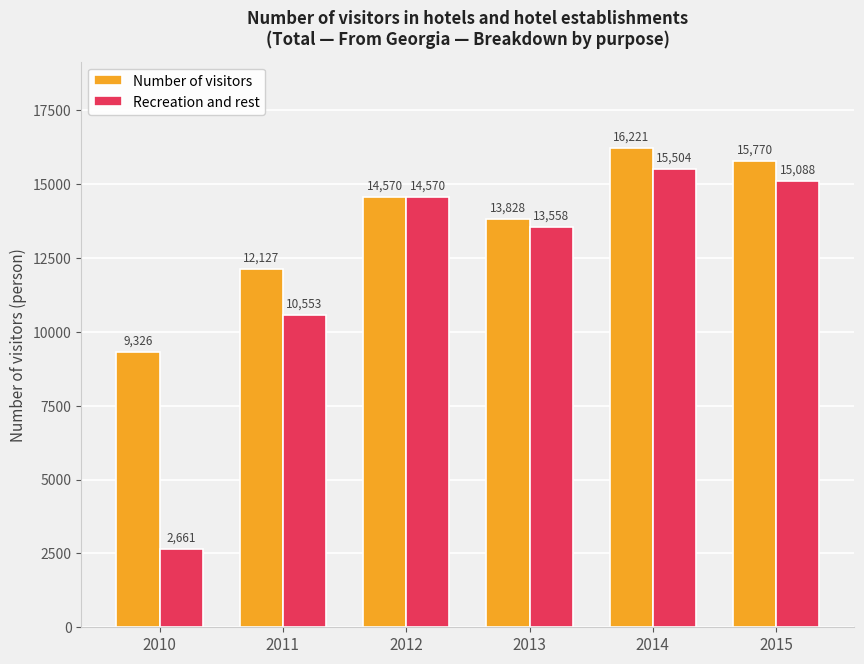

Read the Number of visitors value at 2010.

9326